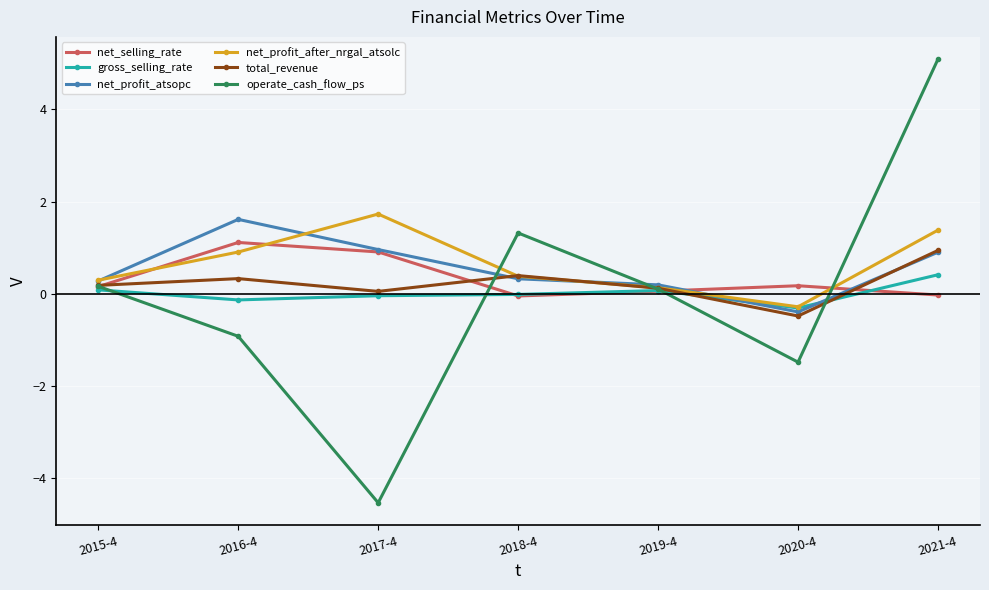

How many series are shown in this chart?

6